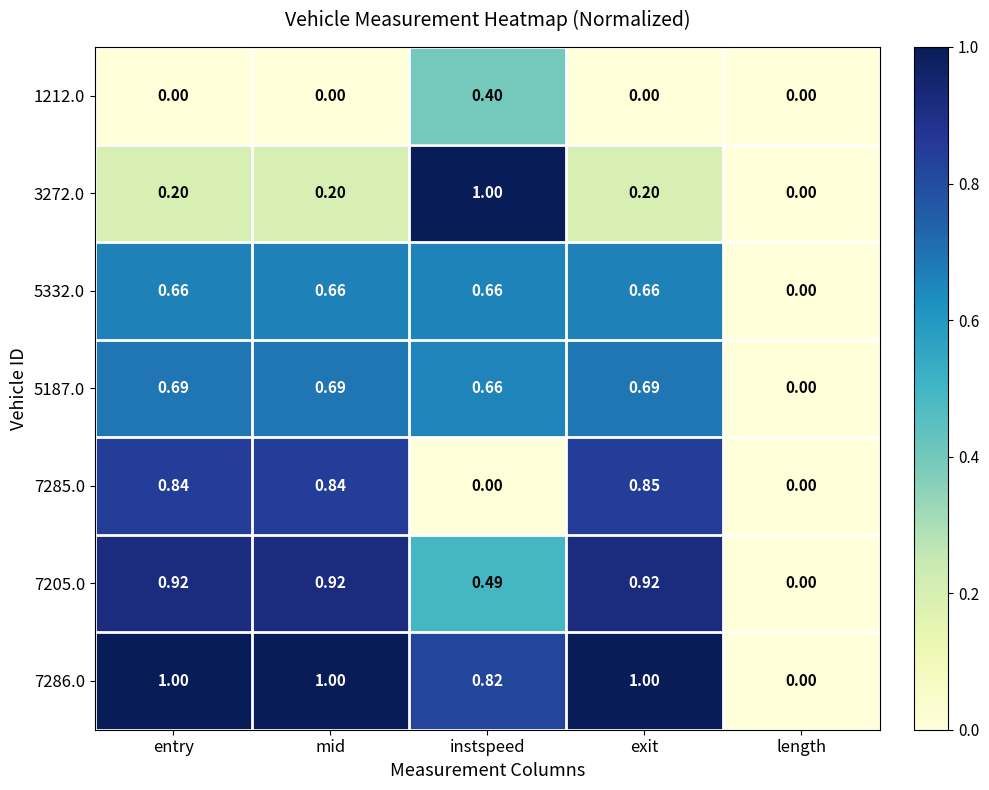

Where is 5187.0 nearest to the value 0?

length